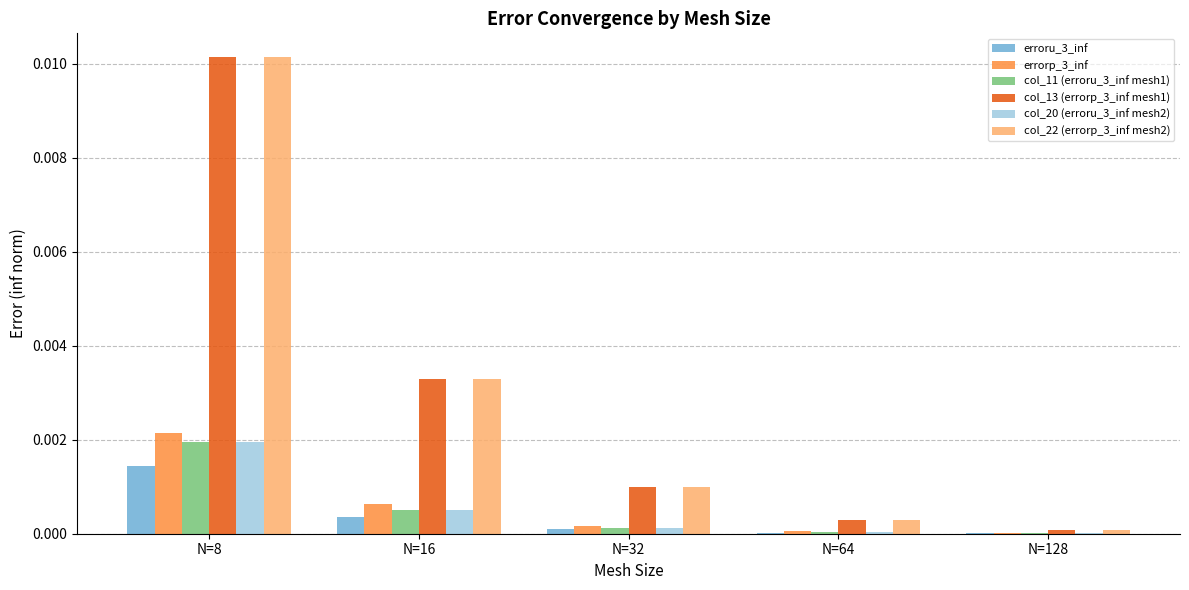

True or false: errorp_3_inf has a value of 0.0 at N=8.

True